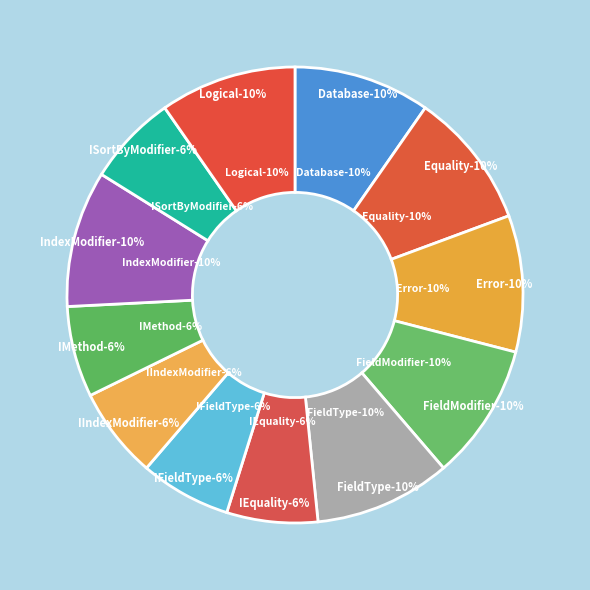

What percentage is the IIndexModifier slice, to the nearest percent?

6%